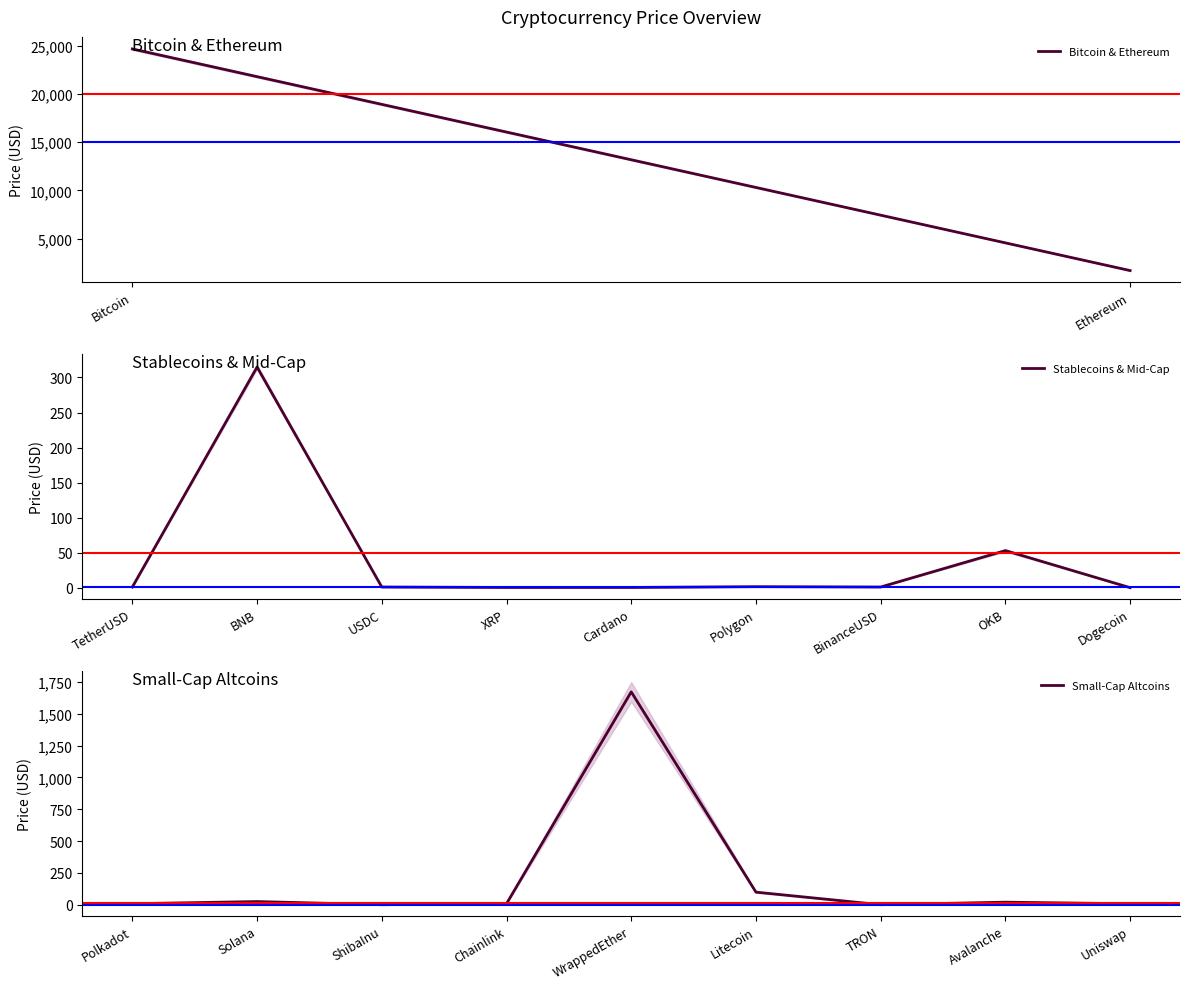

What is the difference between the values at Solana and WrappedEther?

1646.9